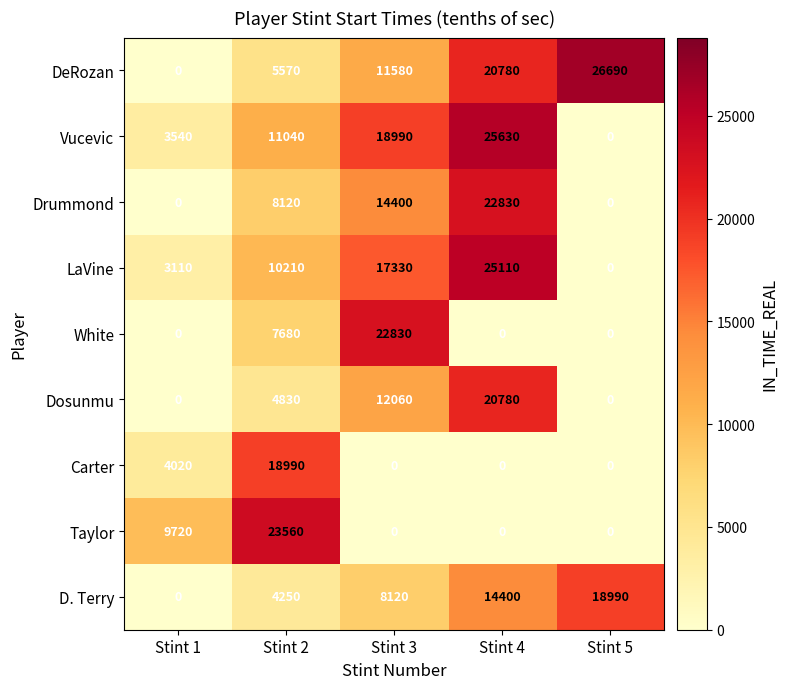

Count the number of data series in this chart.

9